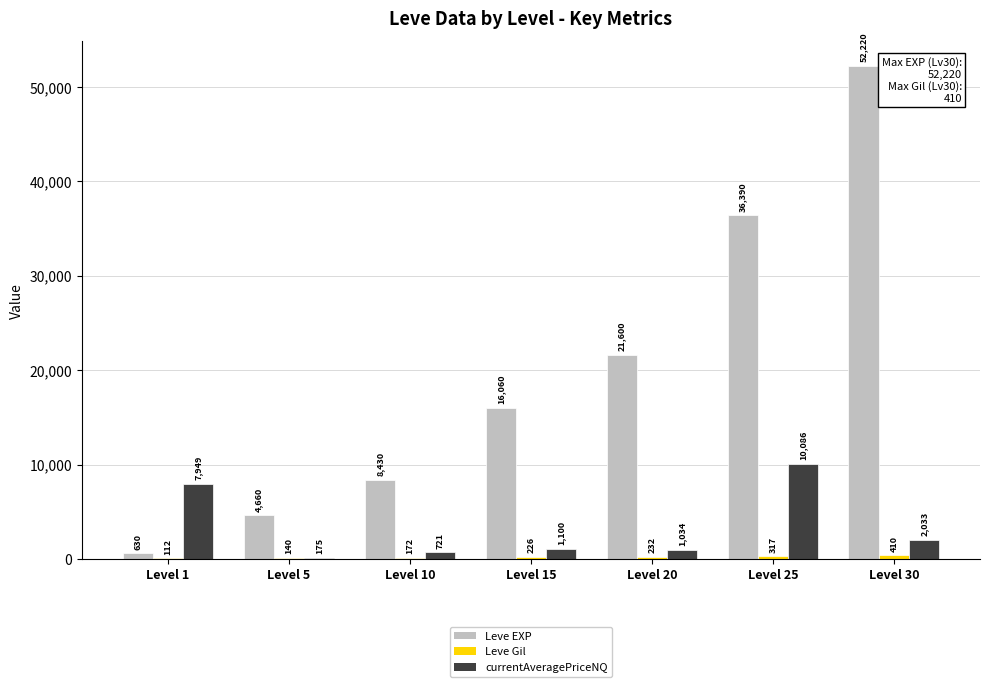

The Leve EXP series shows 8430.0 at Level 10. True or false?

True